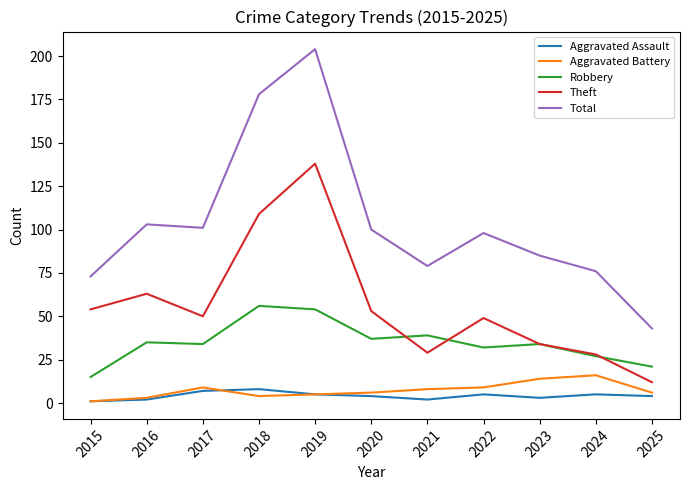

Which category has the highest value in the Theft series?

2019